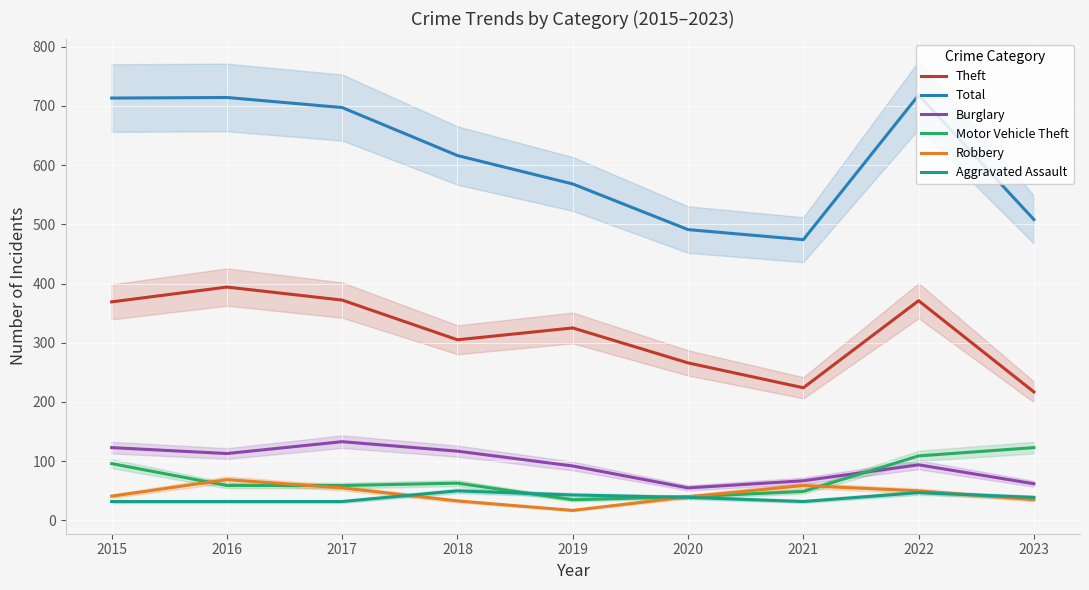

At which category is the sum across all series the highest?

2022